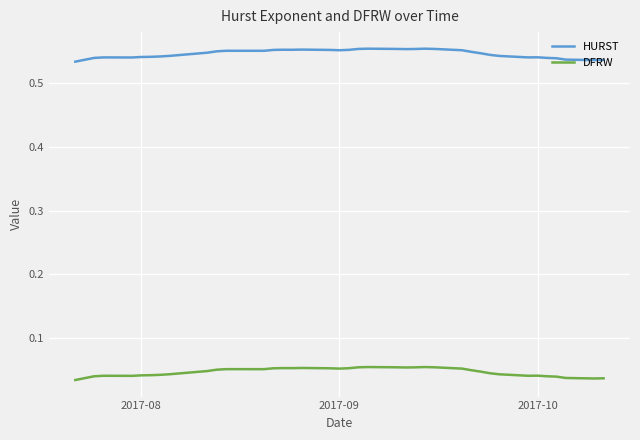

True or false: HURST and DFRW cross at least once.

False